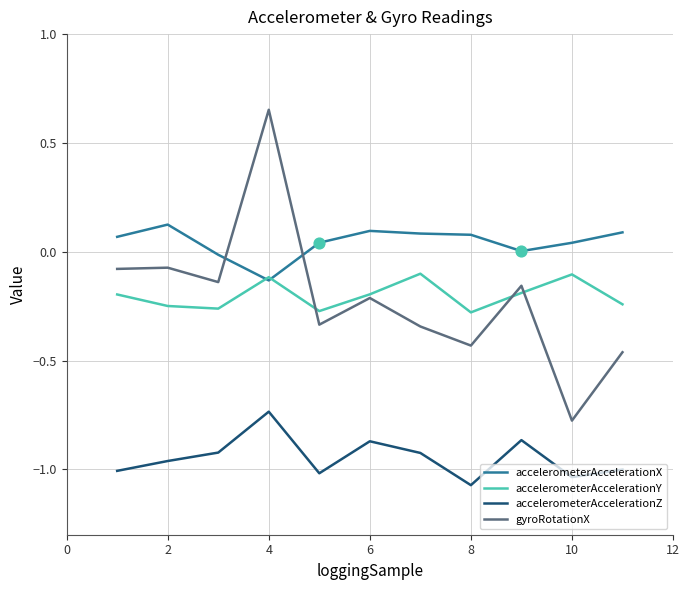

How many intersections are there between gyroRotationX and accelerometerAccelerationX?

2